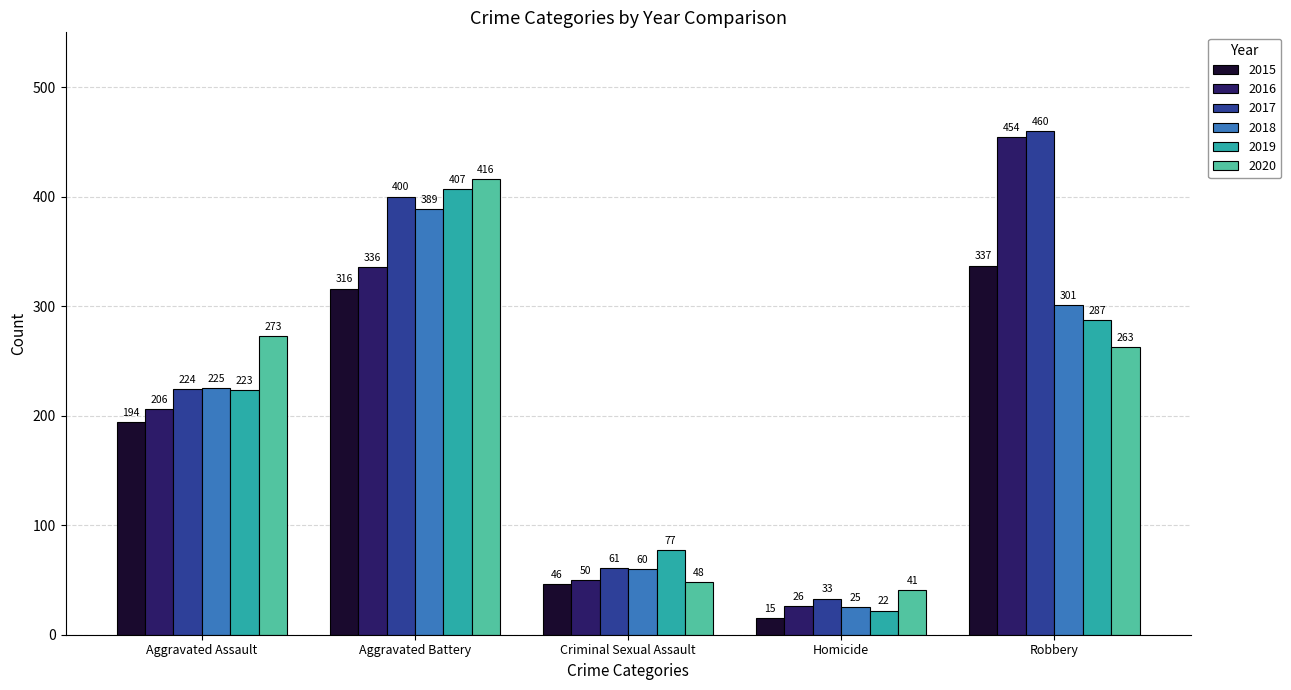

How many bars are there in each group?

6